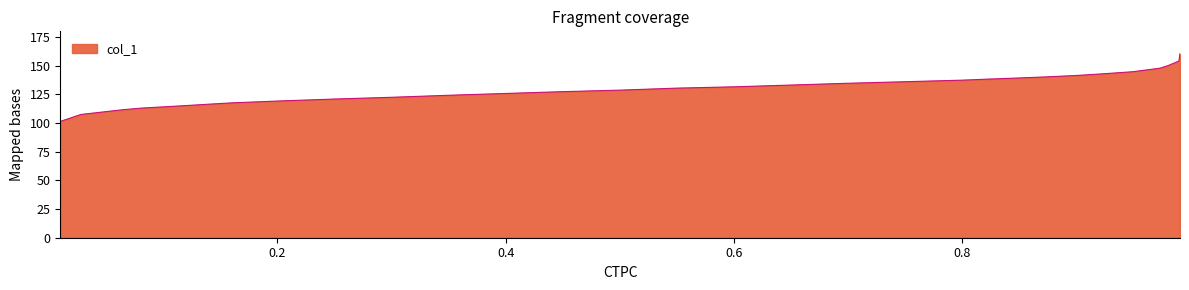

What is the minimum value shown in the chart?

101.4